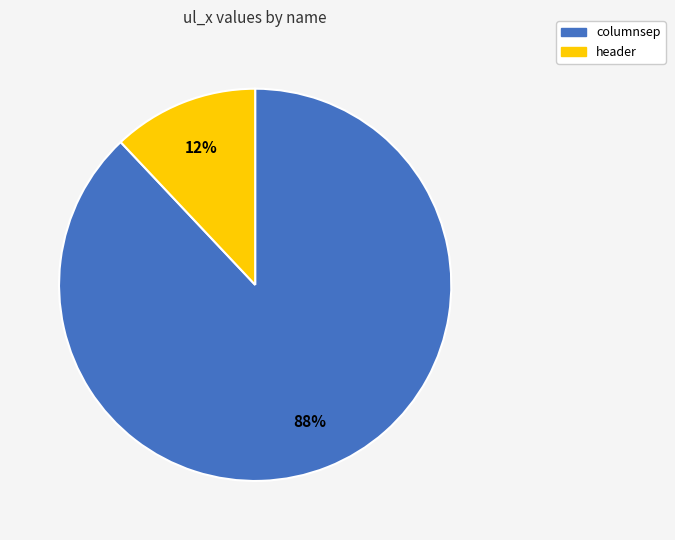

To the nearest percent, what is the difference between the largest and smallest slice percentages?

76%